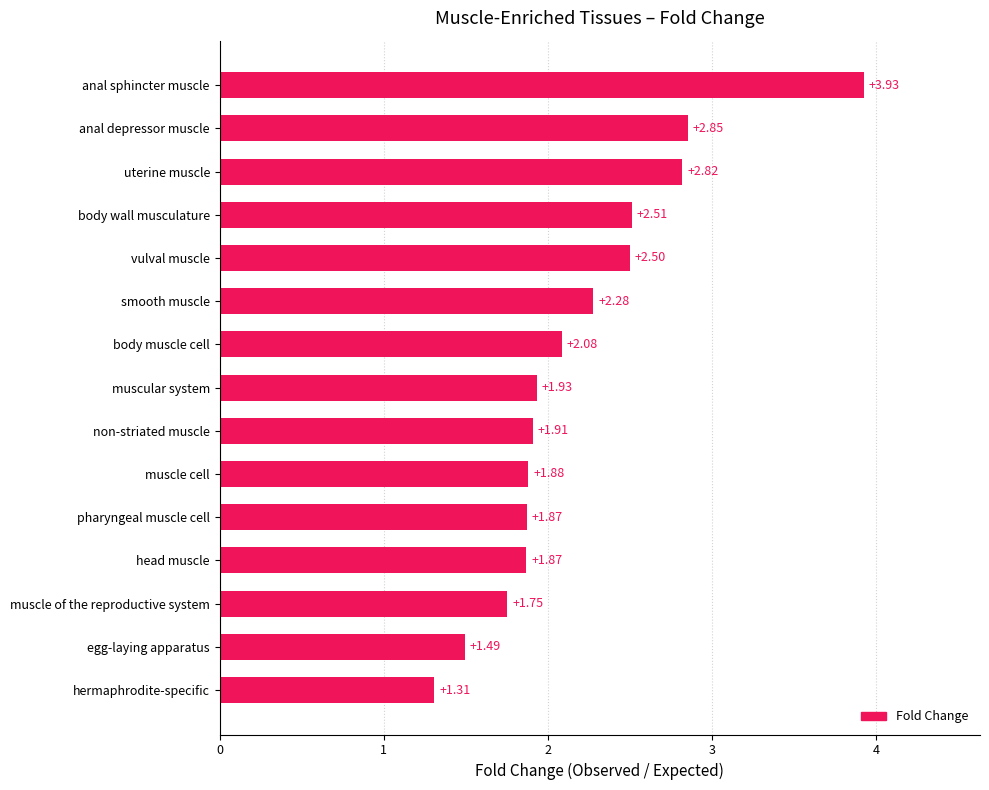

At which category does the chart reach its peak across all series?

anal sphincter muscle